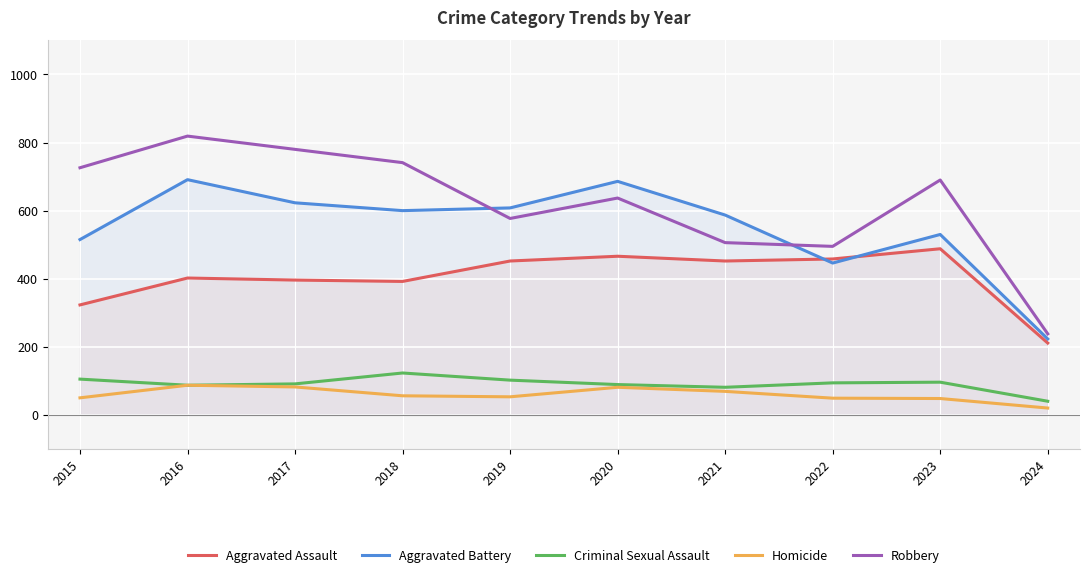

At which category is the sum across all series the highest?

2016